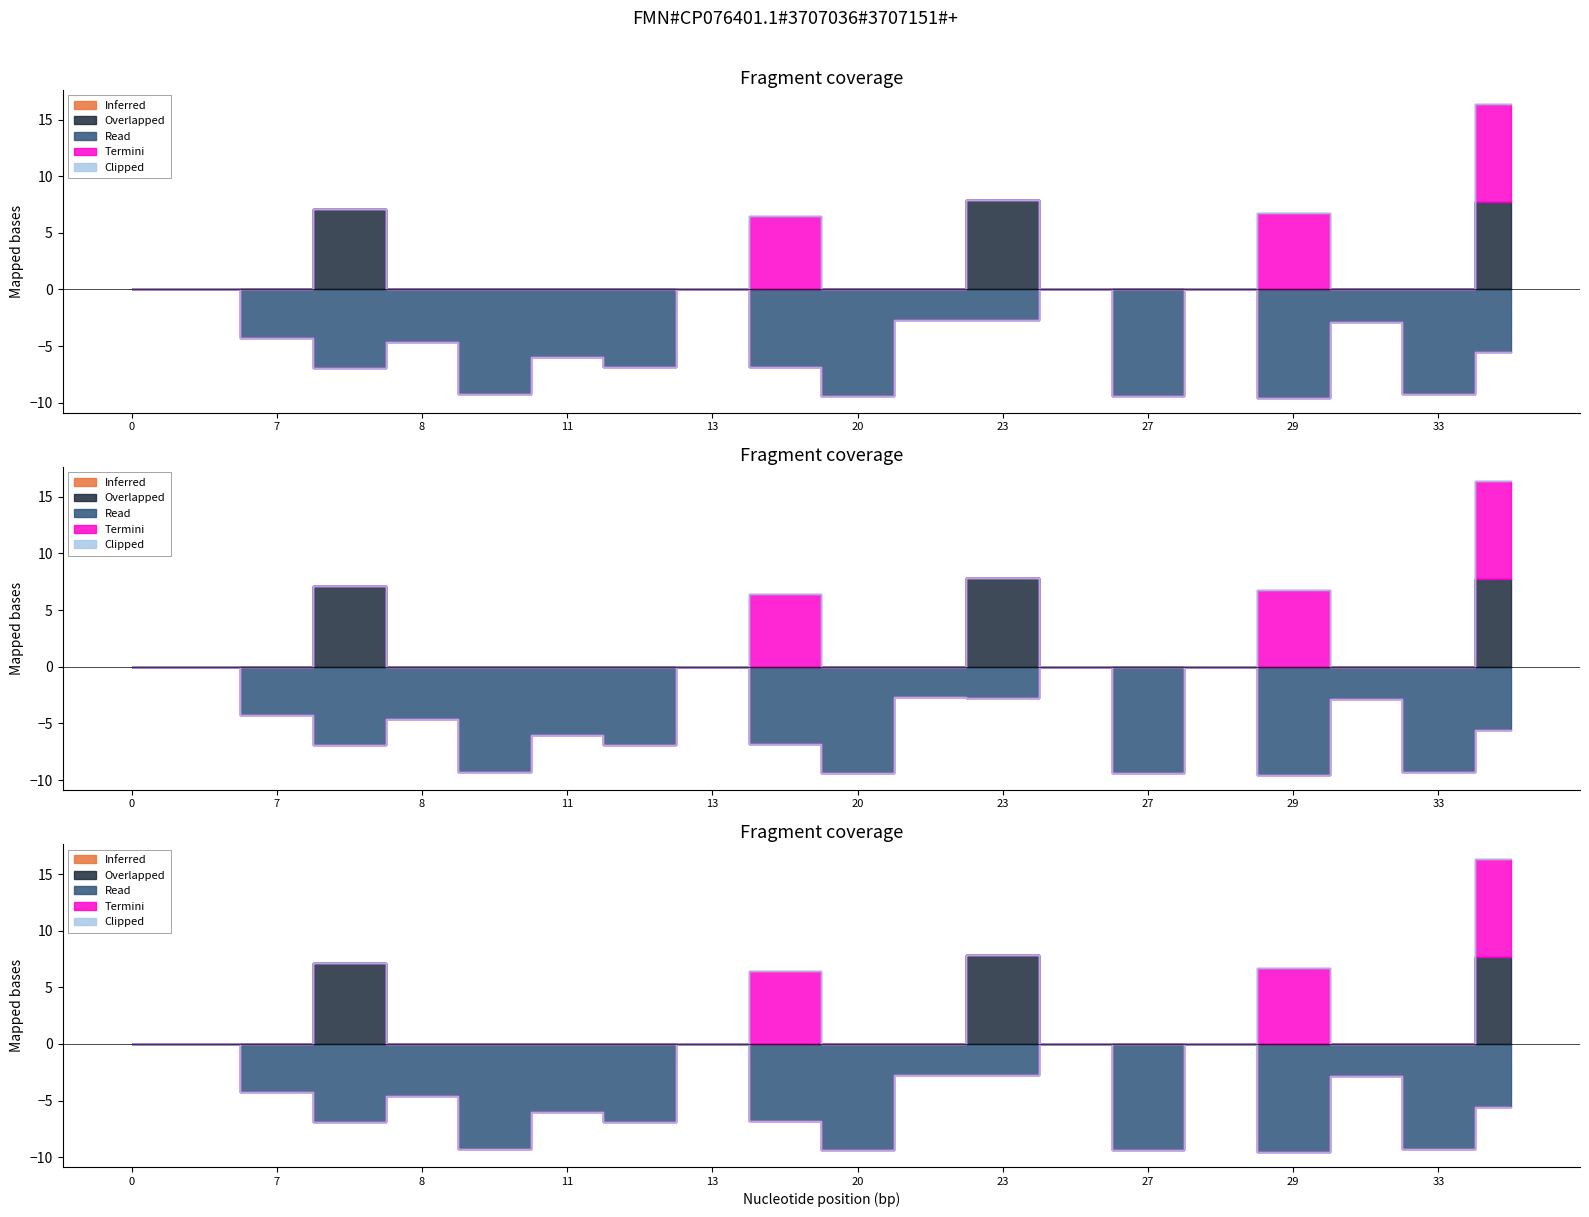

Rank the categories by Termini value from highest to lowest.

38, 29, 19, 0, 2, 7, 3, 8, 10, 11, 12, 13, 20, 21, 23, 22, 27, 28, 31, 33